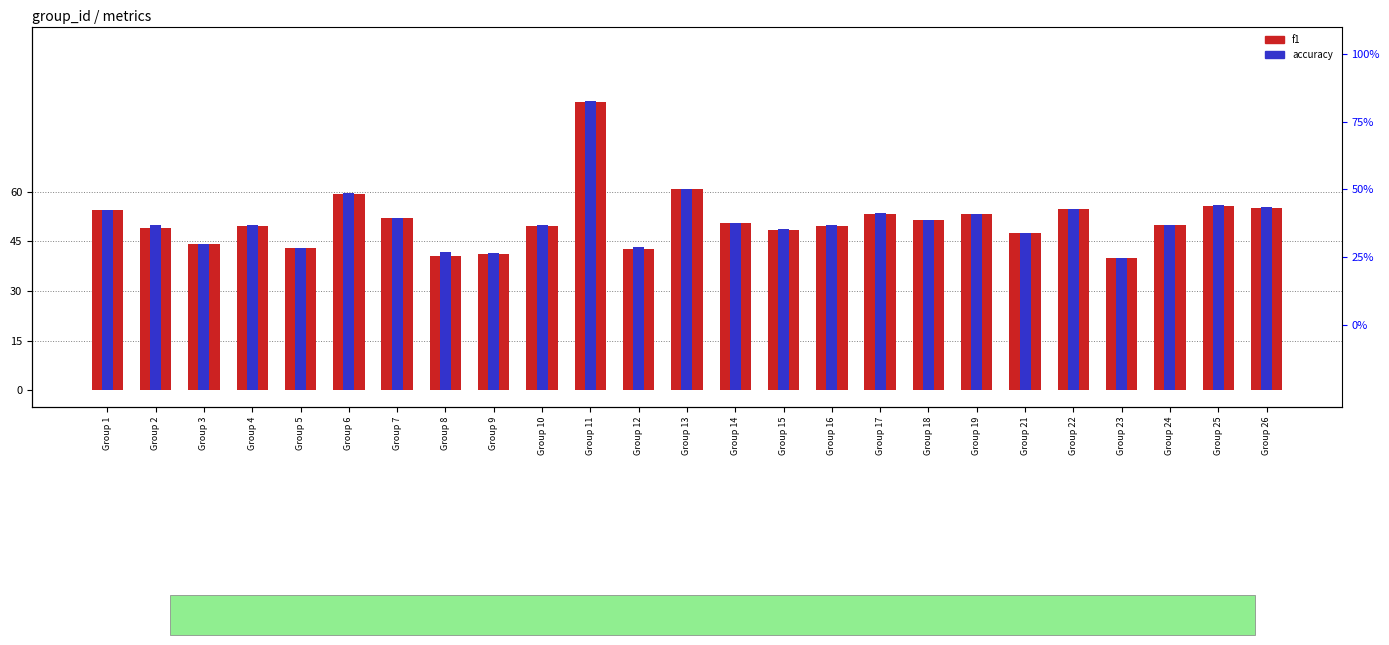

At which label does f1 reach its minimum?

Group 23